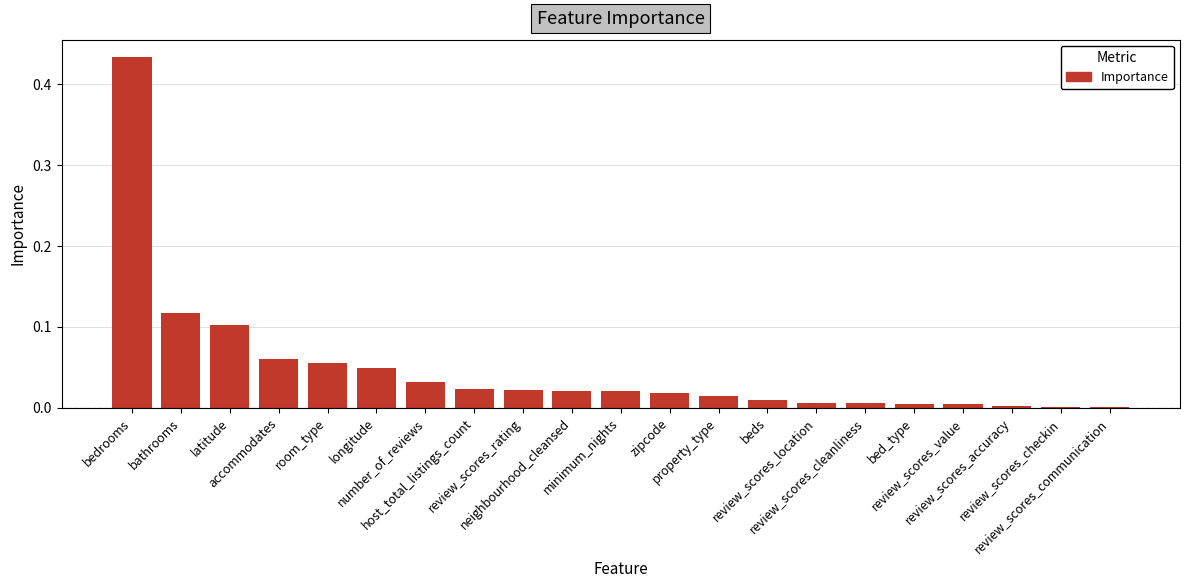

What is the sum of all values?

1.0